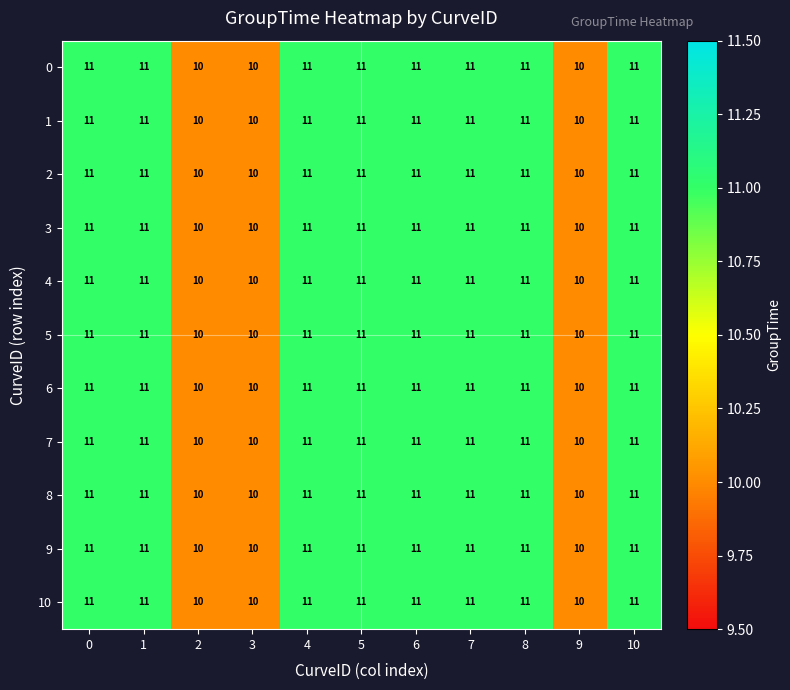

What is the total value across all series at 5?

121